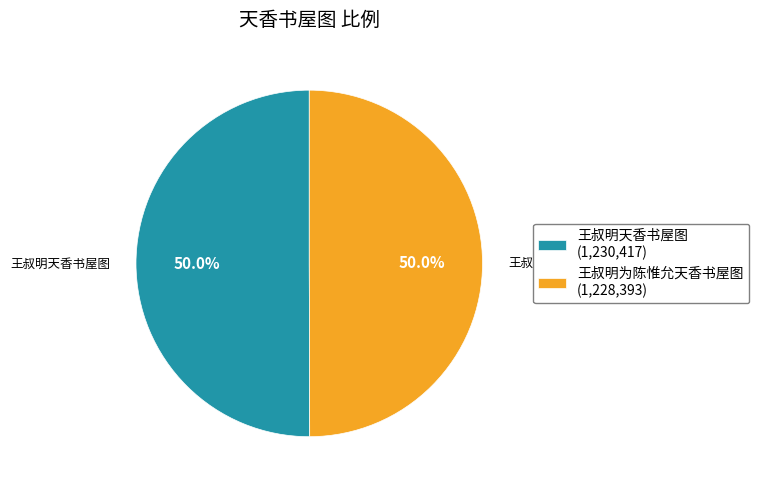

Do 王叔明为陈惟允天香书屋图 and 王叔明天香书屋图 together represent more than half of the pie?

Yes